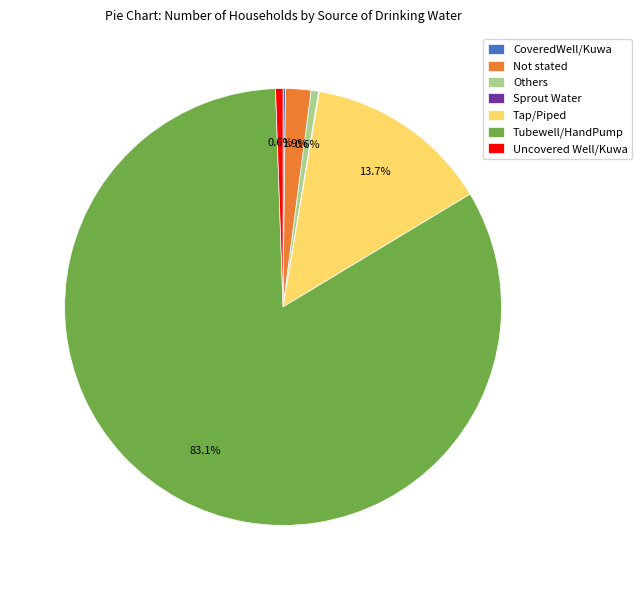

Which category has the biggest portion of the pie?

Tubewell/HandPump